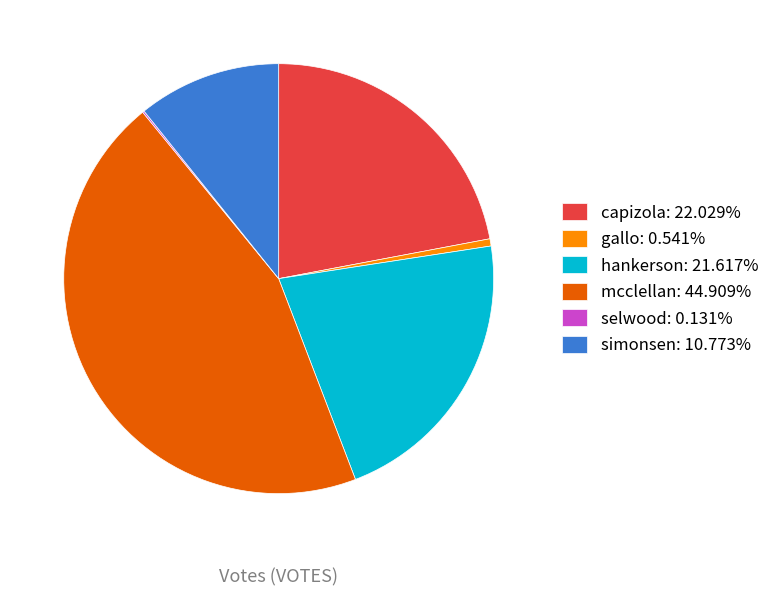

What is the ratio of the value at capizola: 22.029% to the value at hankerson: 21.617%?

1.0